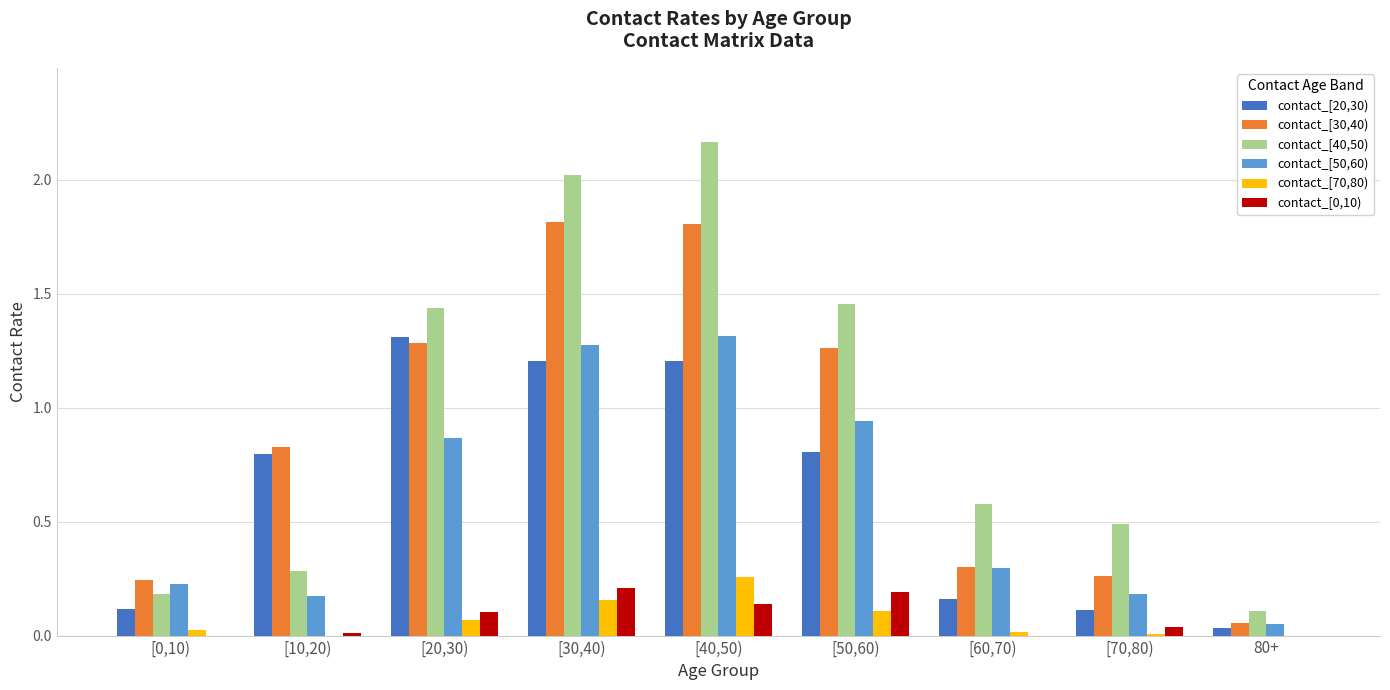

The value of contact_[0,10) at [50,60) is 0.3. True or false?

False